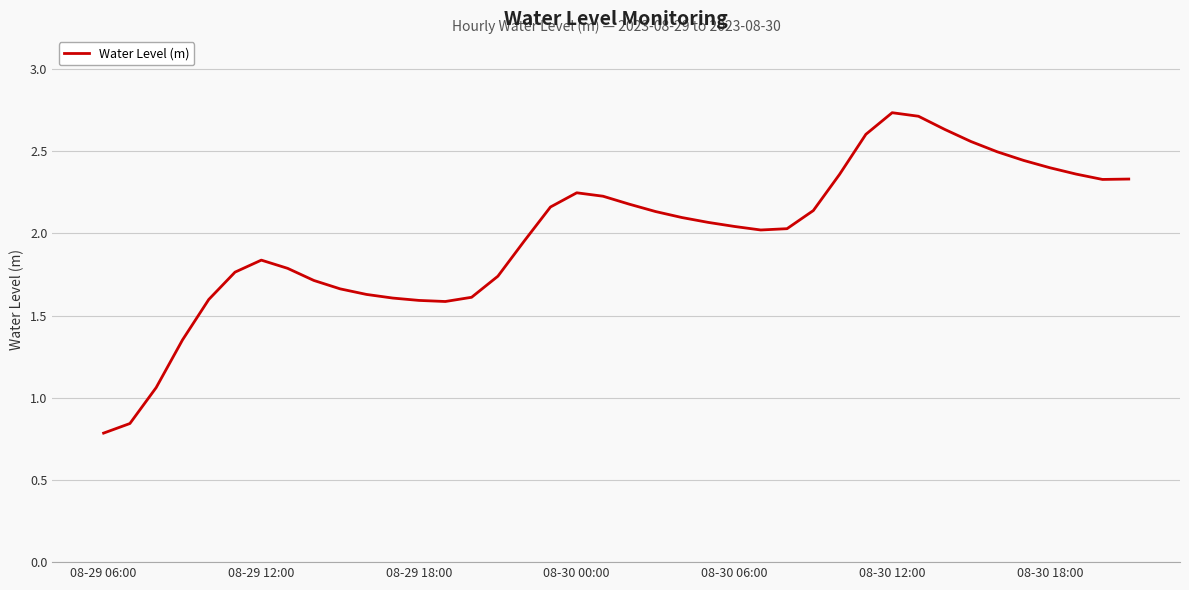

How many categories are shown in the chart?

40